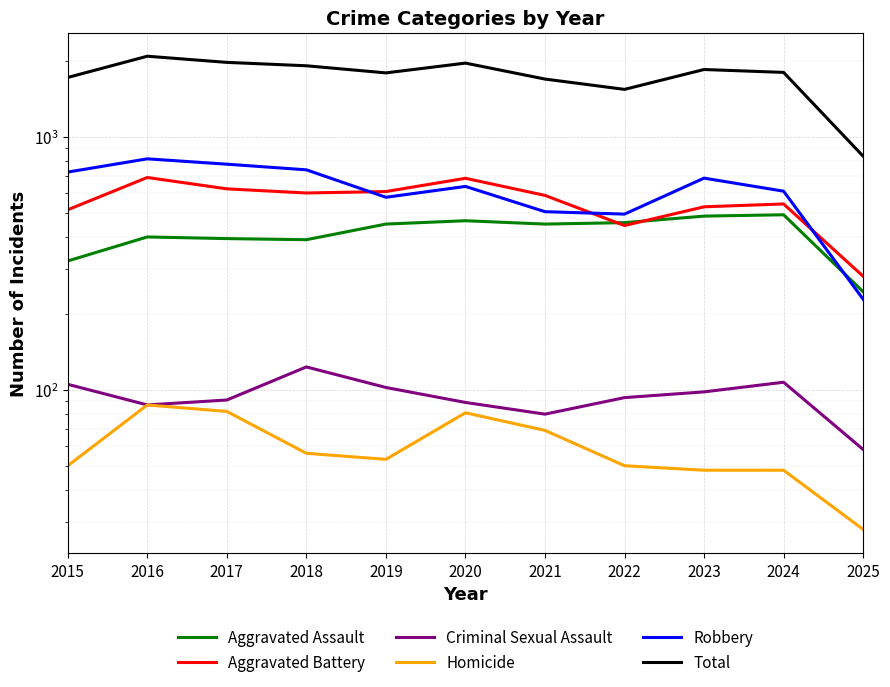

Which series changed the most between 2018 and 2021?

Robbery